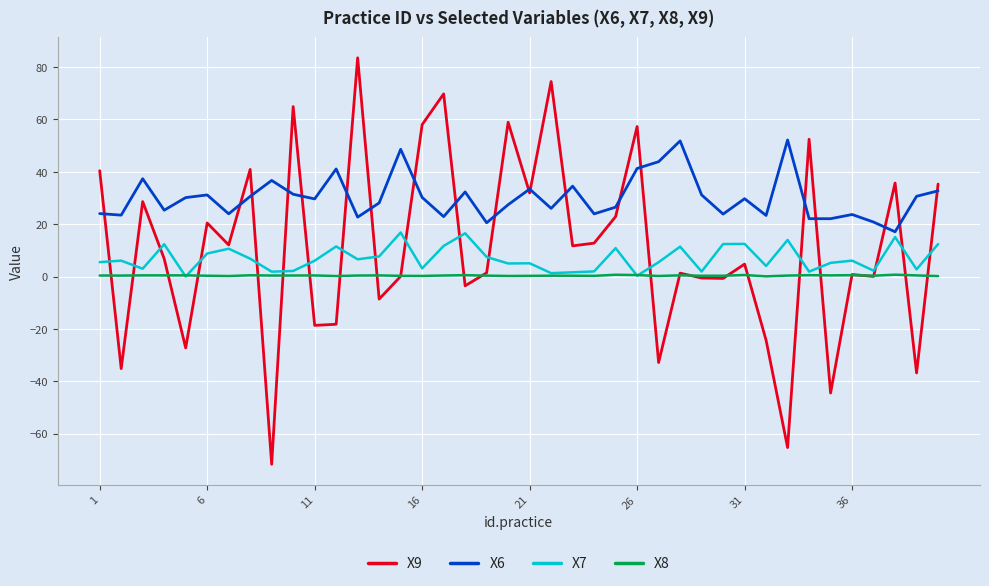

Which series has the largest total across all categories?

X6